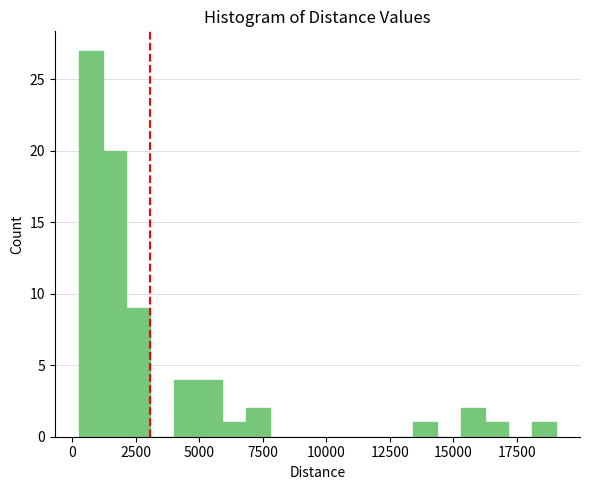

Around what value on the x-axis is the tallest bar? Give the approximate position of its centre, as read against the axis.

500